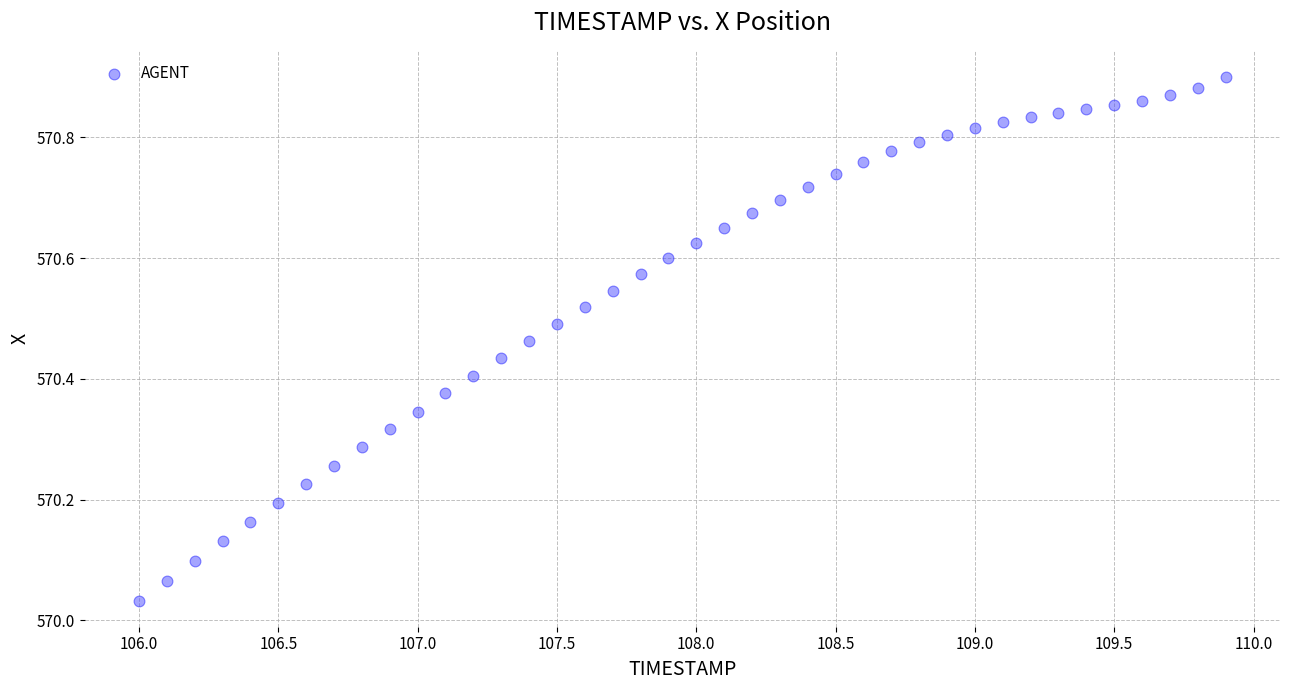

What is the range of X values (max minus min)?

3.9